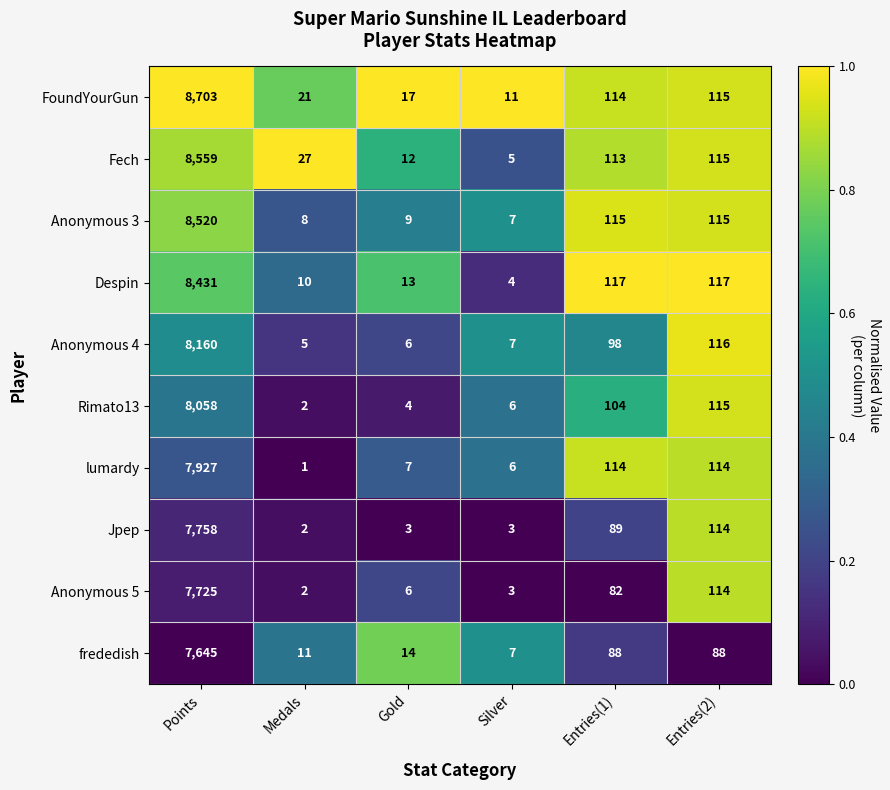

What is the total value across all series at Entries(2)?

1123